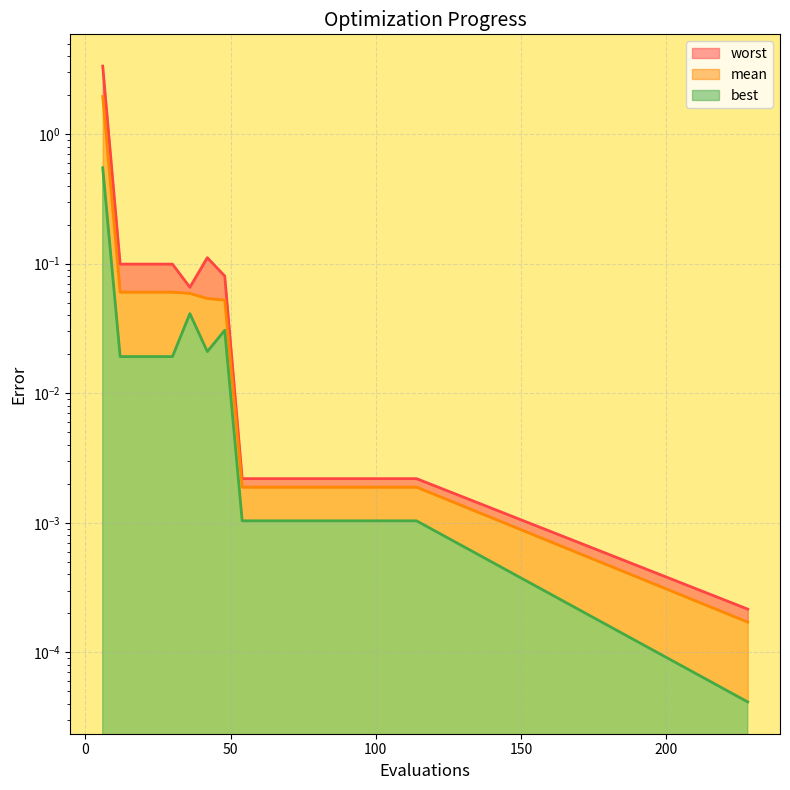

Does the chart display data point markers on the line(s)?

No